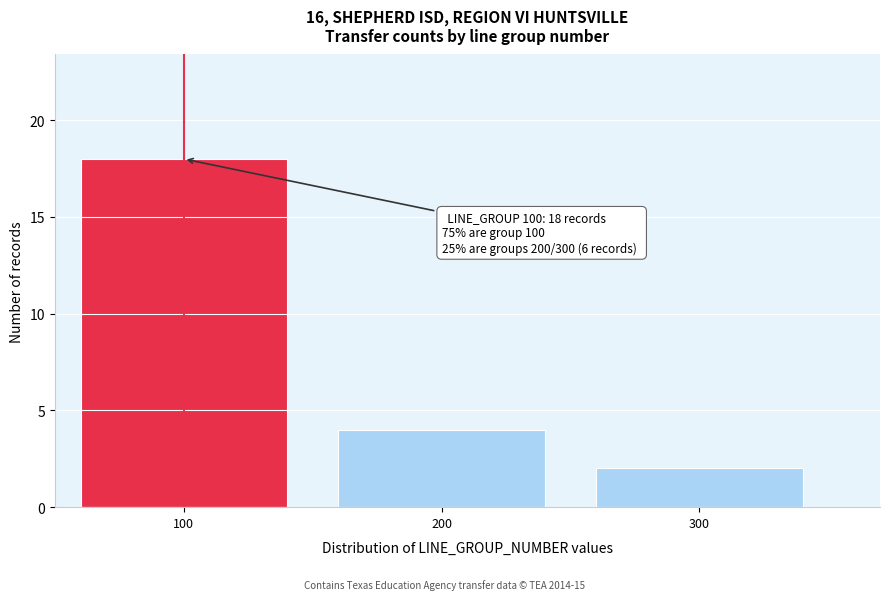

Reading left to right, what are all the values shown in this chart?

100=18	200=4	300=2